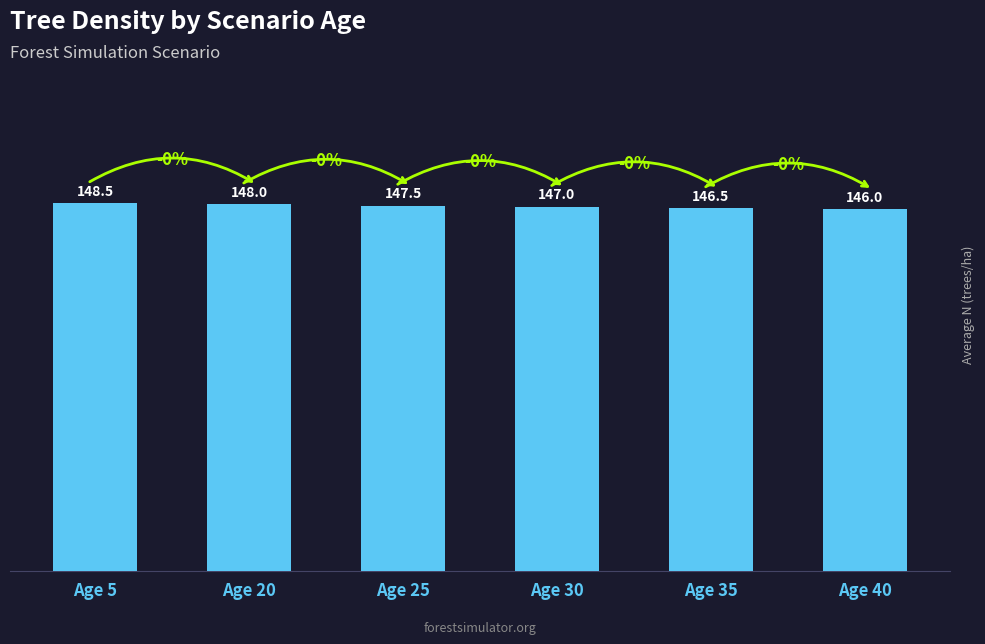

List the labels in order of value, largest first.

Age 5, Age 20, Age 25, Age 30, Age 35, Age 40